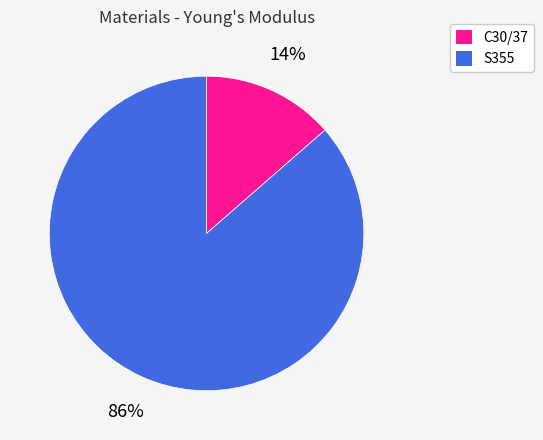

To the nearest percent, what is the average slice percentage?

50%